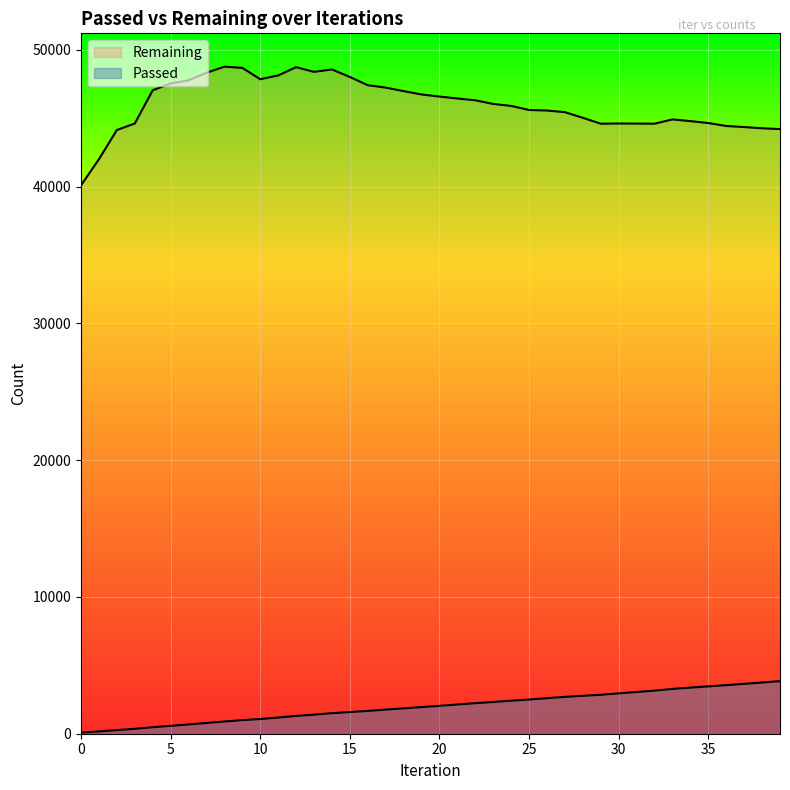

What is the value of the Passed point at the 33rd from the left?

3151